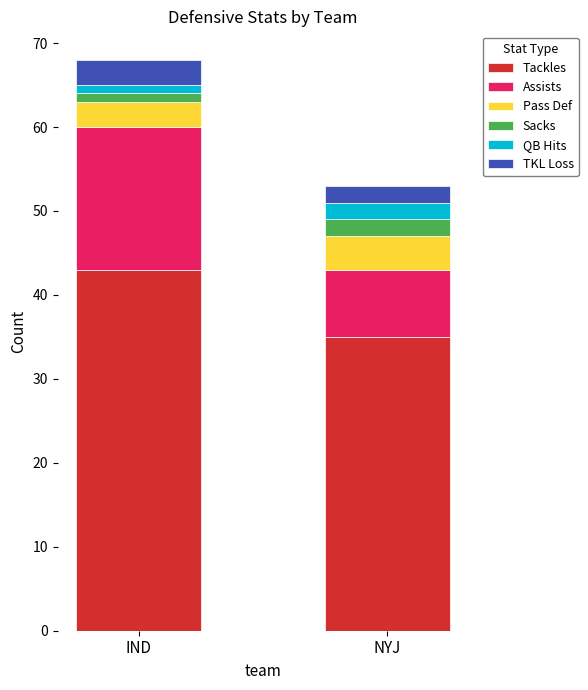

At which category is the sum across all series the highest?

IND